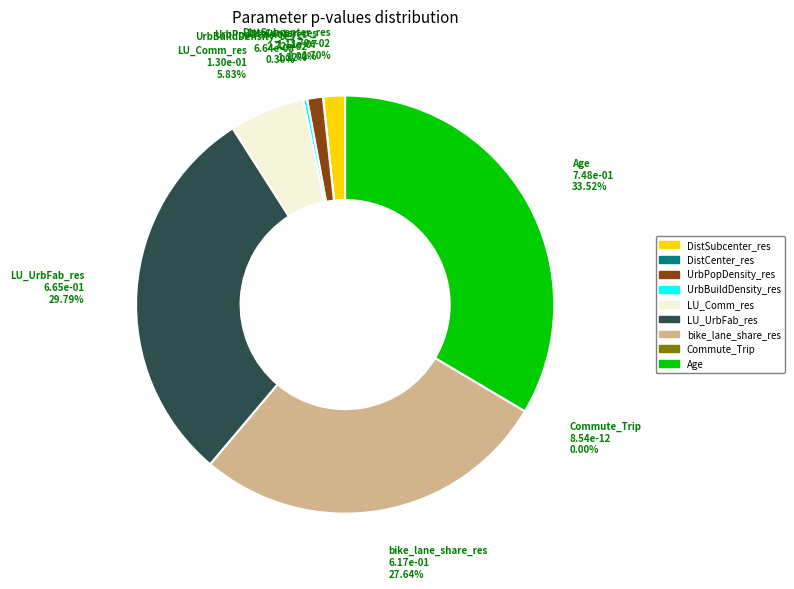

What portion of the pie excludes Age?

66.5%